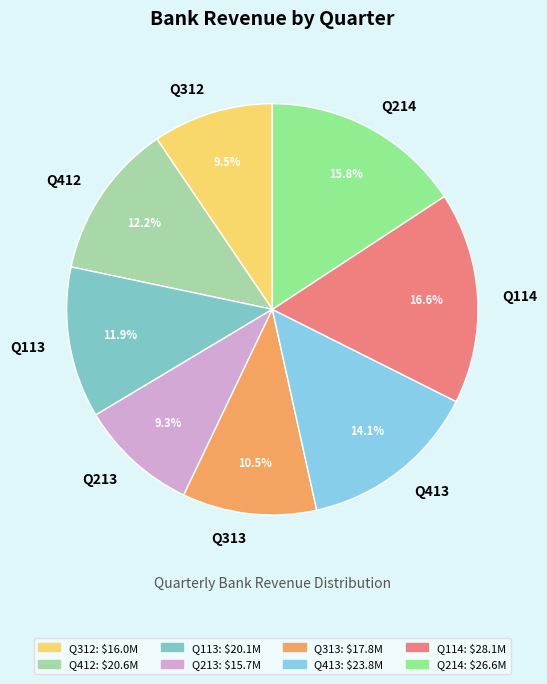

Which category has the biggest portion of the pie?

Q114